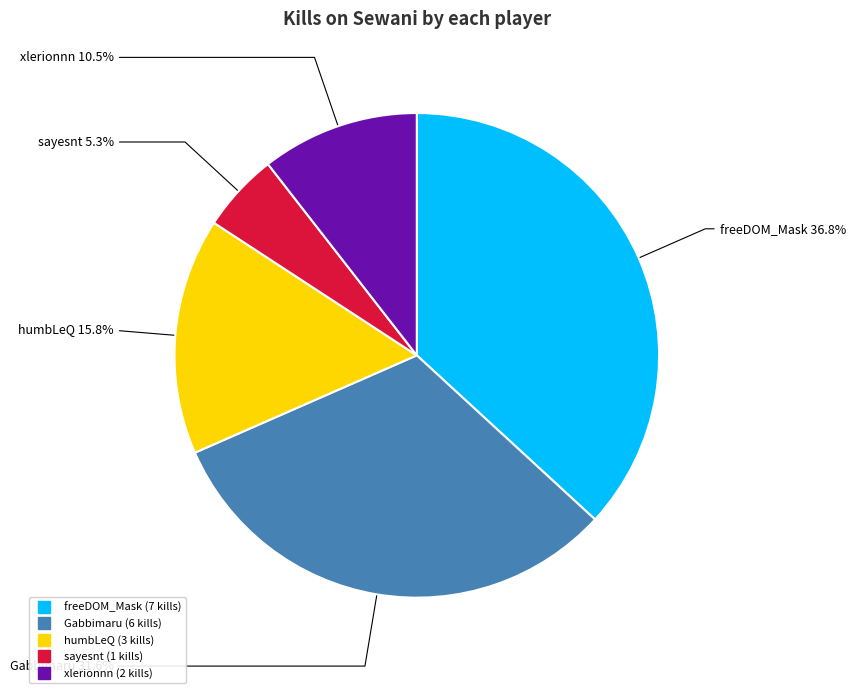

How many slices are in this pie chart?

5